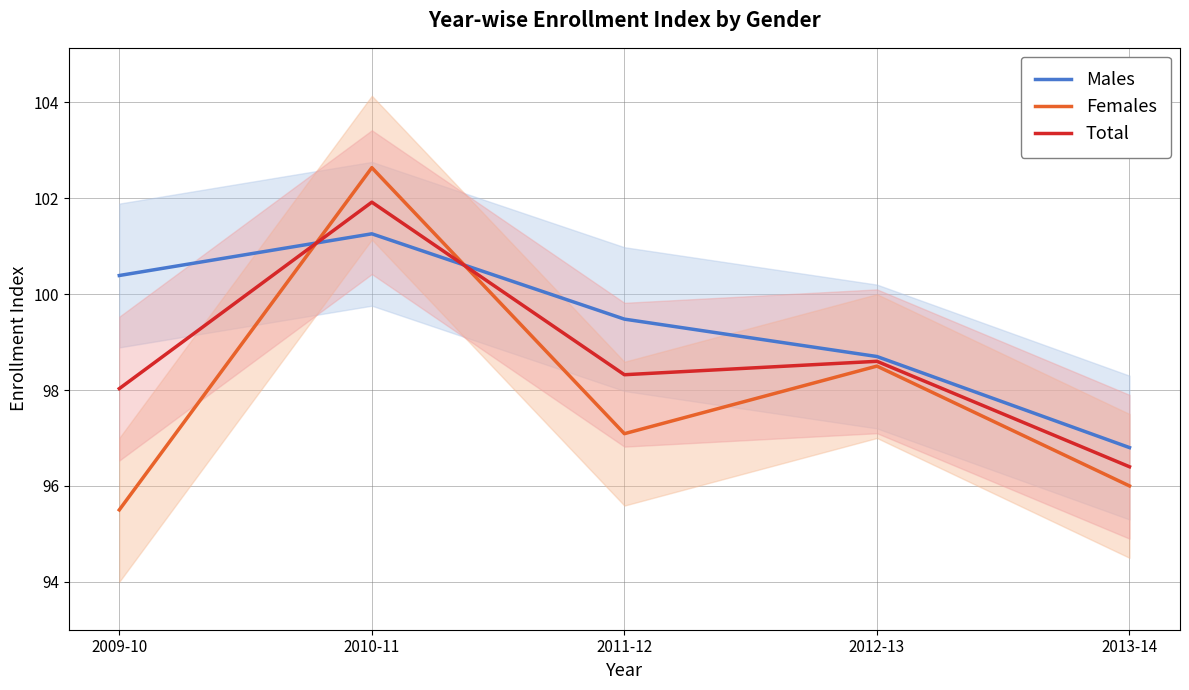

Which label corresponds to the largest value in the chart?

2010-11